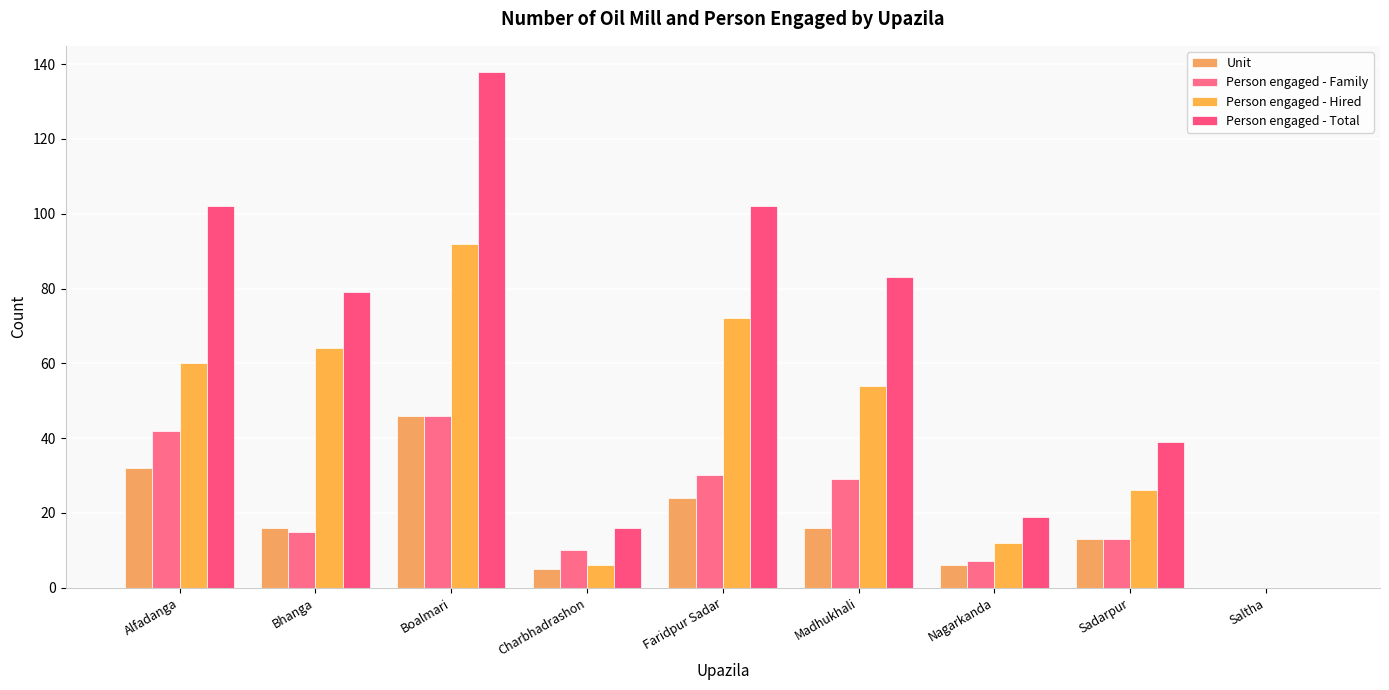

Count the number of categories in the chart.

9